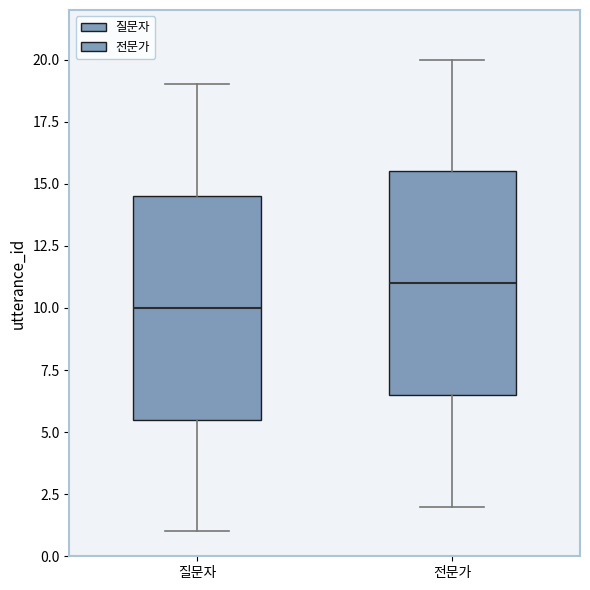

Which box has the highest median line?

전문가